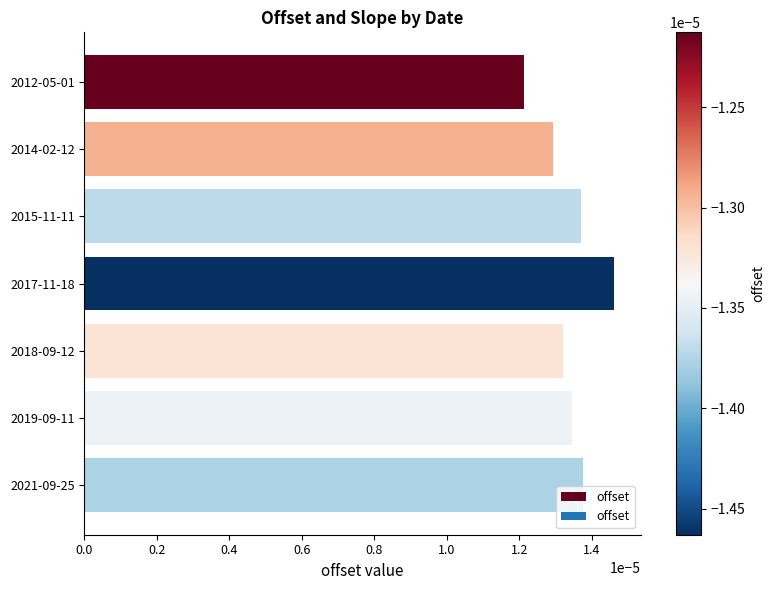

Where is the data nearest to the value 0?

2012-05-01